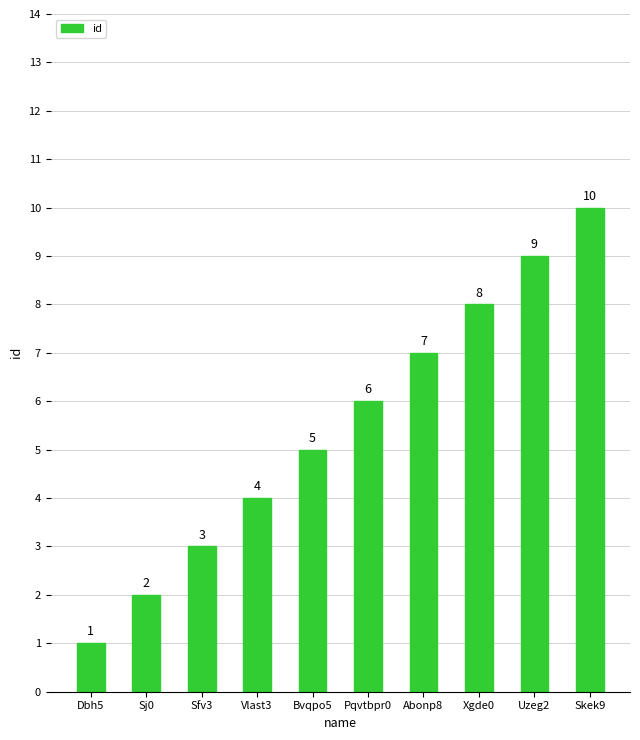

Reading right to left, what are all the values shown in this chart?

10	9	8	7	6	5	4	3	2	1